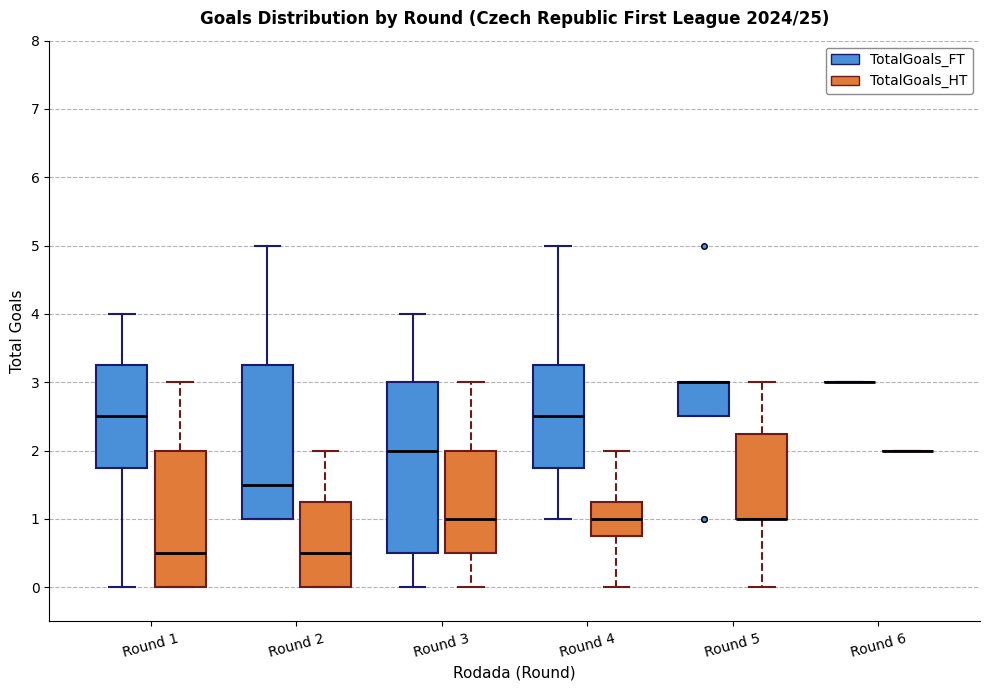

Where does the median line of the box for Round 4 (TotalGoals_HT) sit on the y-axis? The values are not printed on the chart, so give them approximately, as read against the axis.

1.0